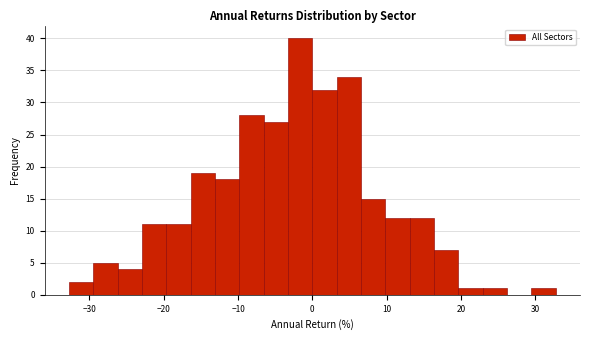

Read against the x-axis, roughly where is the centre of the tallest bar?

-2